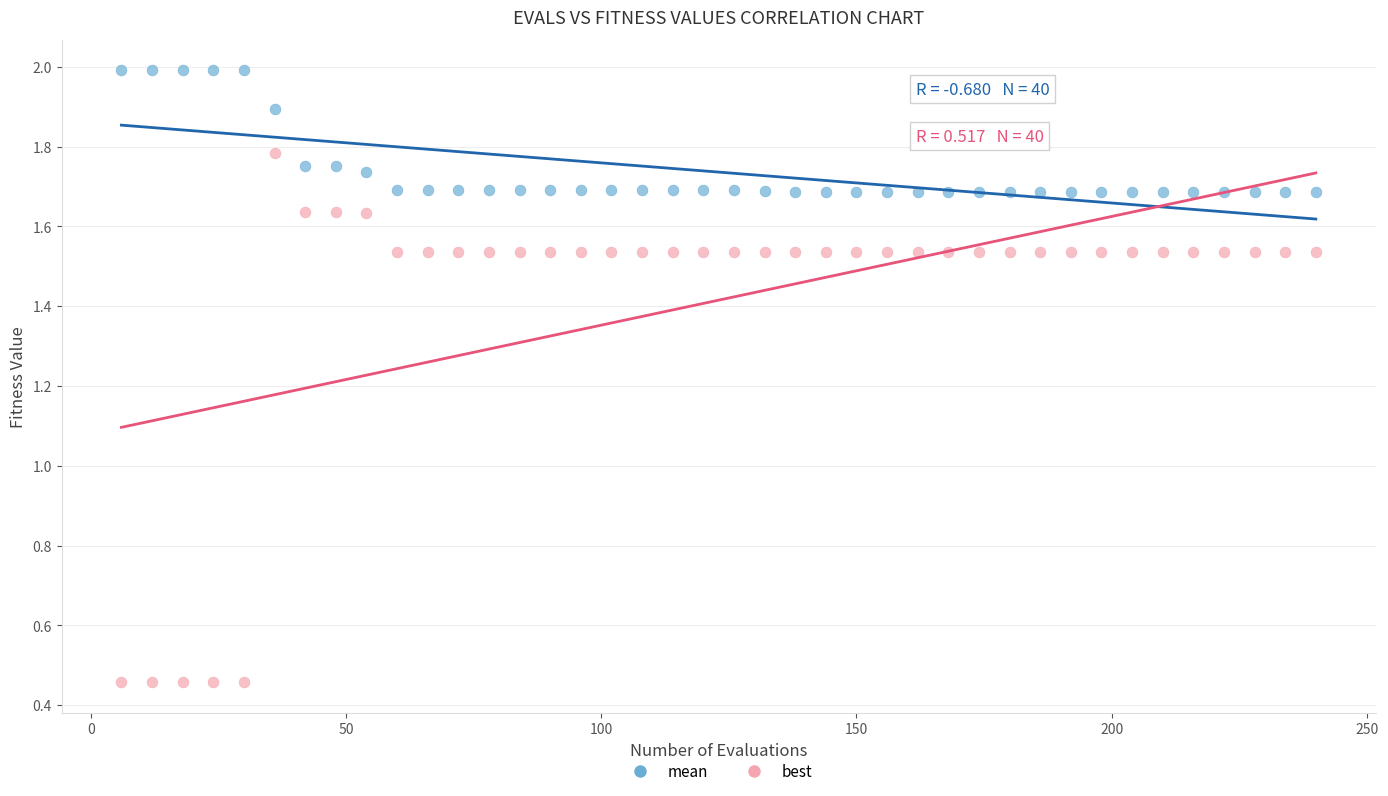

What are all the series names shown in the legend?

mean, best